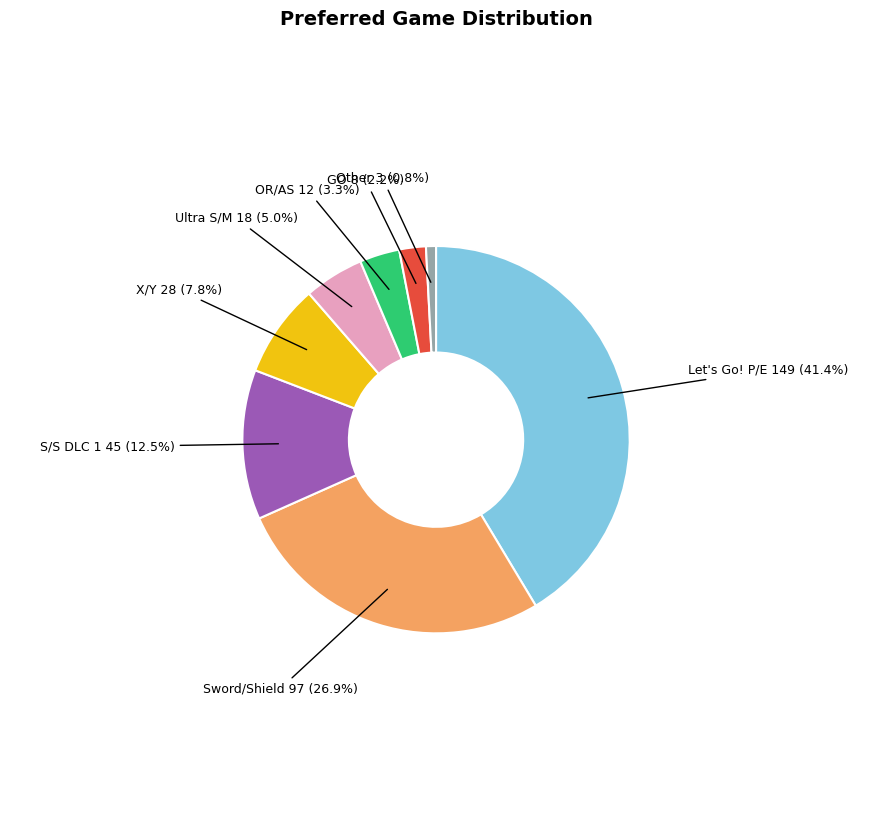

Is there any slice that represents more than half of the pie?

No